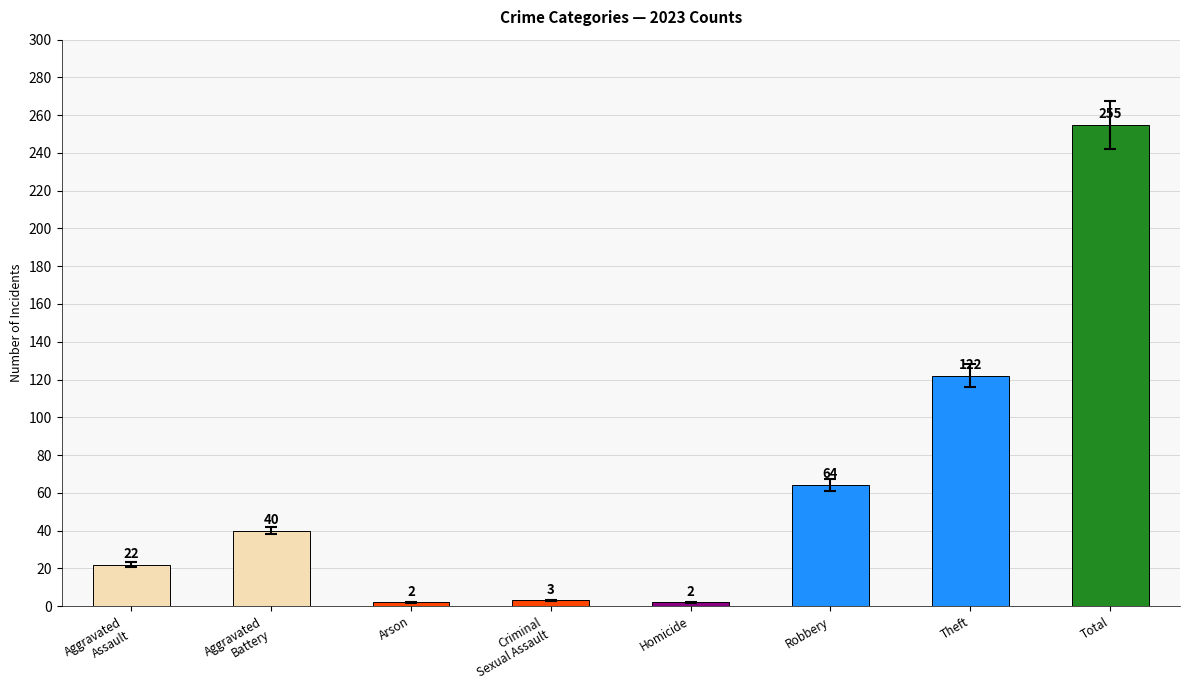

The chart shows a value of 122 at Theft. True or false?

True